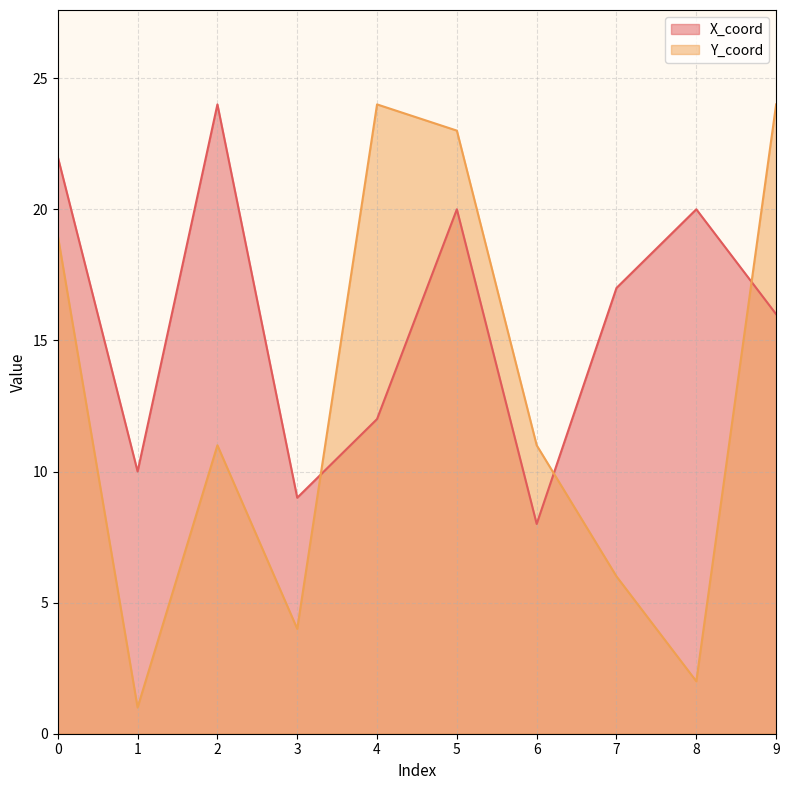

Reading right to left, transcribe all the data shown in this chart.

X_coord: 9=16	8=20	7=17	6=8	5=20	4=12	3=9	2=24	1=10	0=22
Y_coord: 9=24	8=2	7=6	6=11	5=23	4=24	3=4	2=11	1=1	0=19